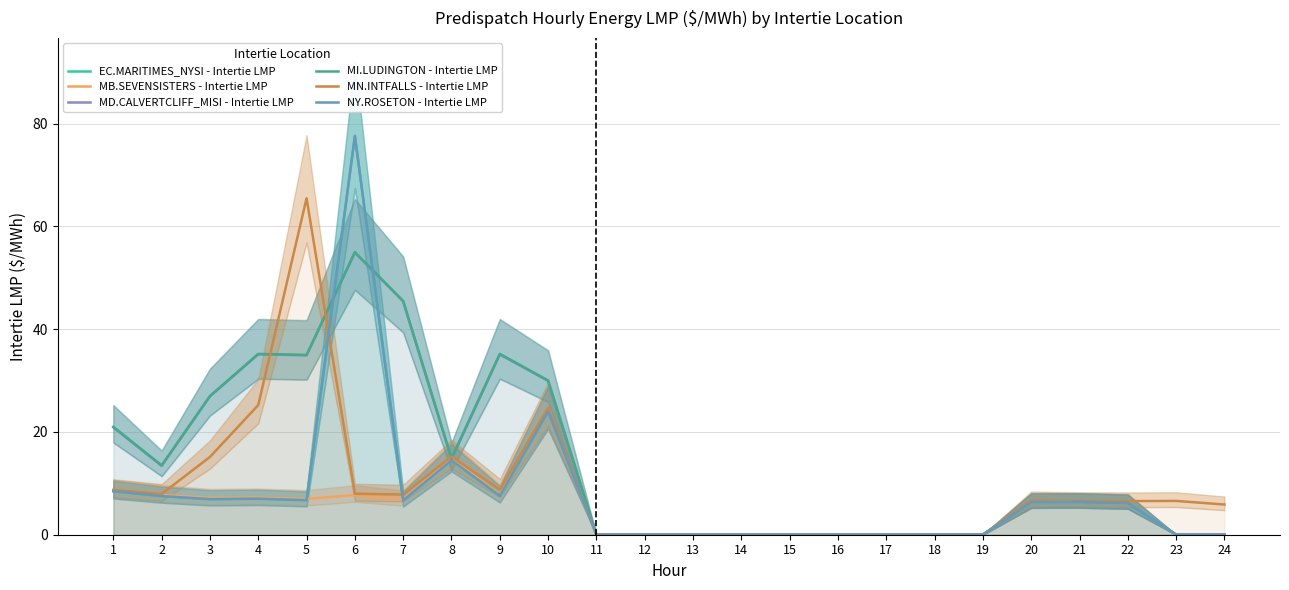

Reading right to left, transcribe all the data shown in this chart.

EC.MARITIMES_NYSI - Intertie LMP: 24=0.0	23=0.0	22=6.2	21=6.4	20=6.4	19=0.0	18=0.0	17=0.0	16=0.0	15=0.0	14=0.0	13=0.0	12=0.0	11=0.0	10=24.0	9=7.6	8=14.5	7=6.7	6=77.6	5=6.7	4=7.0	3=6.9	2=7.5	1=8.5
MB.SEVENSISTERS - Intertie LMP: 24=0.0	23=0.0	22=6.3	21=6.5	20=6.5	19=0.0	18=0.0	17=0.0	16=0.0	15=0.0	14=0.0	13=0.0	12=0.0	11=0.0	10=24.2	9=7.8	8=14.9	7=6.9	6=7.7	5=7.0	4=7.2	3=7.2	2=7.7	1=8.7
MD.CALVERTCLIFF_MISI - Intertie LMP: 24=0.0	23=0.0	22=6.2	21=6.4	20=6.4	19=0.0	18=0.0	17=0.0	16=0.0	15=0.0	14=0.0	13=0.0	12=0.0	11=0.0	10=29.9	9=35.1	8=14.7	7=45.4	6=54.9	5=34.9	4=35.1	3=26.9	2=13.4	1=20.9
MI.LUDINGTON - Intertie LMP: 24=0.0	23=0.0	22=6.2	21=6.4	20=6.4	19=0.0	18=0.0	17=0.0	16=0.0	15=0.0	14=0.0	13=0.0	12=0.0	11=0.0	10=30.0	9=35.2	8=14.9	7=45.5	6=55.0	5=35.0	4=35.2	3=27.0	2=13.5	1=21.0
MN.INTFALLS - Intertie LMP: 24=5.9	23=6.6	22=6.5	21=6.6	20=6.7	19=0.0	18=0.0	17=0.0	16=0.0	15=0.0	14=0.0	13=0.0	12=0.0	11=0.0	10=24.7	9=8.8	8=15.2	7=7.8	6=8.0	5=65.5	4=25.2	3=15.1	2=7.9	1=8.7
NY.ROSETON - Intertie LMP: 24=0.0	23=0.0	22=6.2	21=6.4	20=6.4	19=0.0	18=0.0	17=0.0	16=0.0	15=0.0	14=0.0	13=0.0	12=0.0	11=0.0	10=24.0	9=7.6	8=14.5	7=6.7	6=77.6	5=6.7	4=7.0	3=6.9	2=7.5	1=8.5